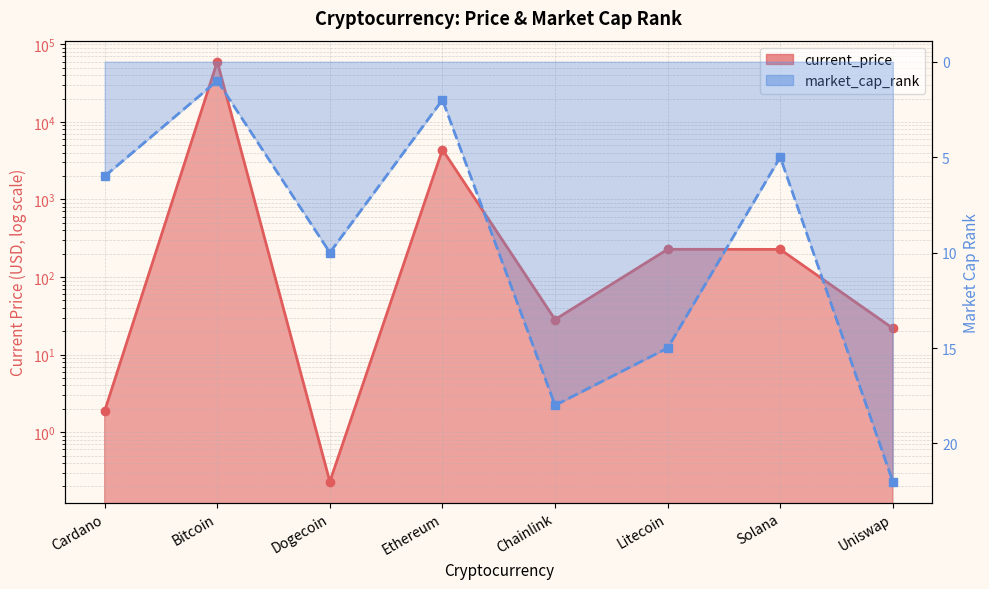

Reading left to right, what are all the values shown in this chart?

current_price: Cardano=1.9	Bitcoin=59749.0	Dogecoin=0.2	Ethereum=4384.0	Chainlink=28.3	Litecoin=227.7	Solana=227.2	Uniswap=21.9
market_cap_rank: Cardano=6.0	Bitcoin=1.0	Dogecoin=10.0	Ethereum=2.0	Chainlink=18.0	Litecoin=15.0	Solana=5.0	Uniswap=22.0